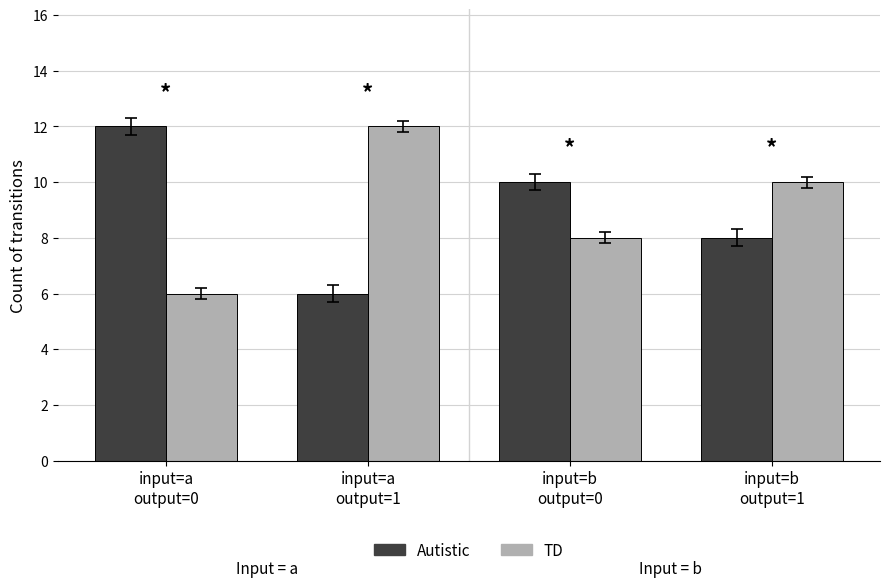

What is the label of the 1st bar from the left?

input=a
output=0